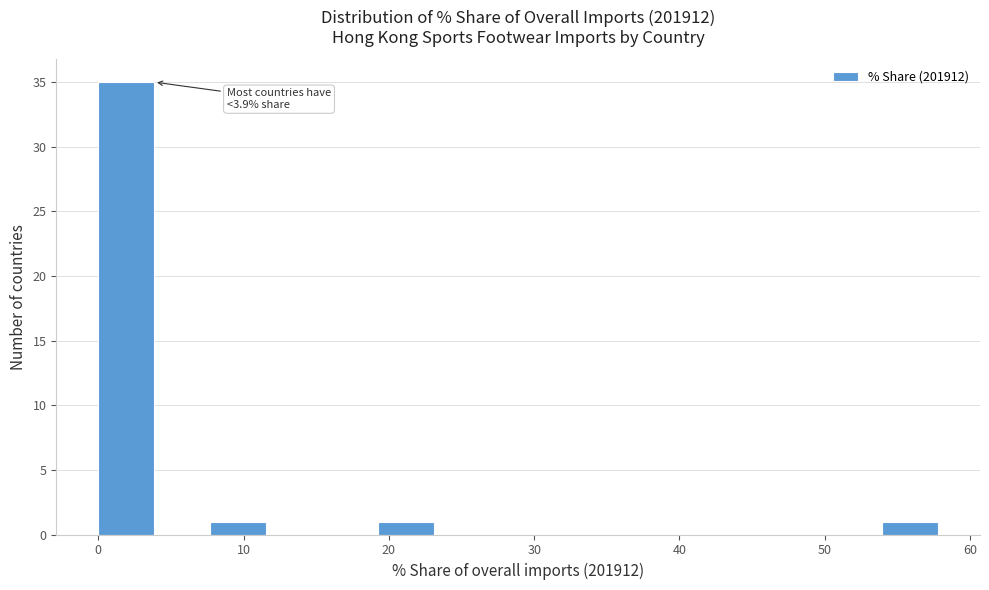

Read against the x-axis, roughly where is the centre of the tallest bar?

2